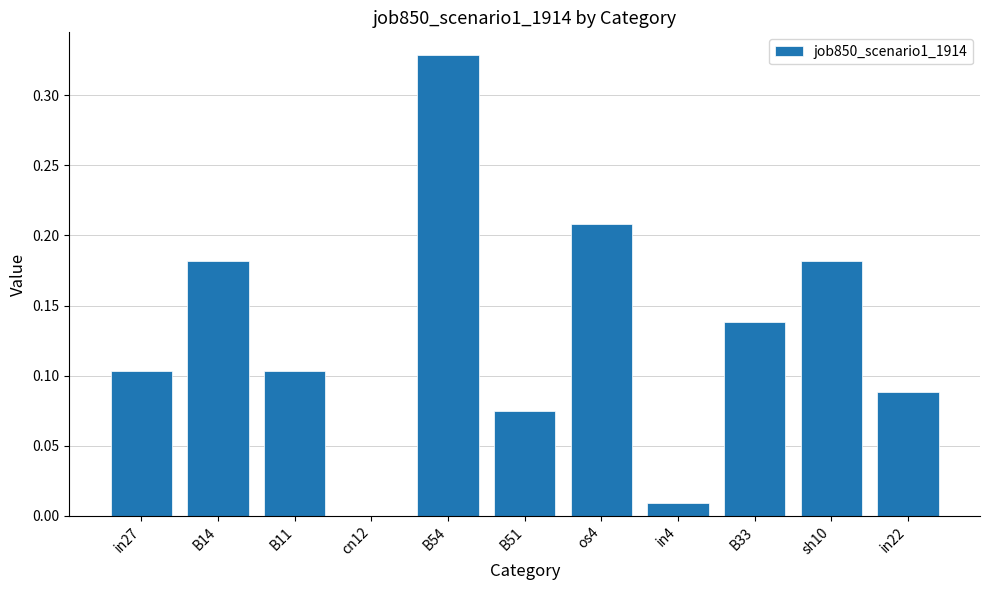

Which label corresponds to the largest value in the chart?

B54